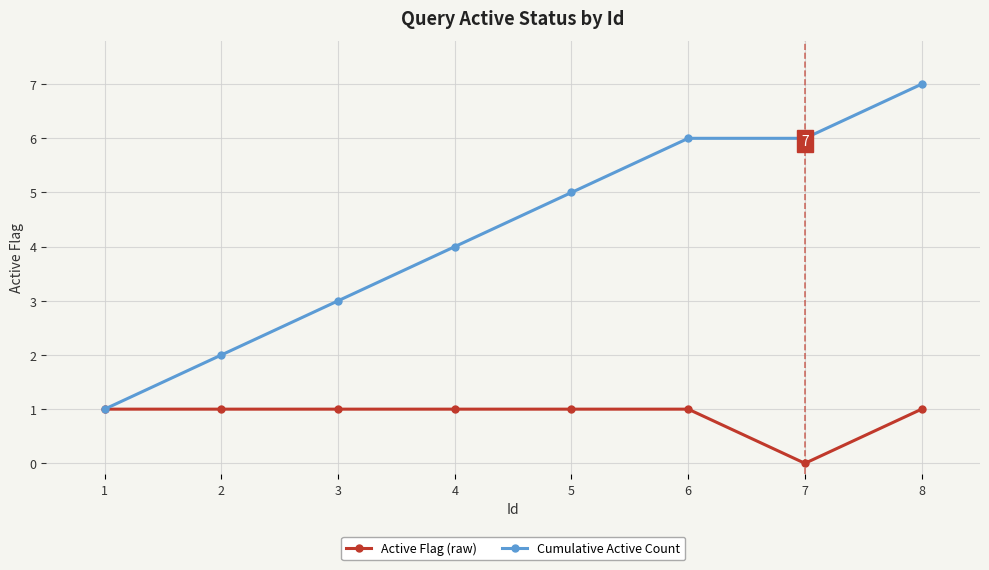

Reading right to left, extract all data points from this chart.

Active Flag (raw): 1	0	1	1	1	1	1	1
Cumulative Active Count: 7	6	6	5	4	3	2	1